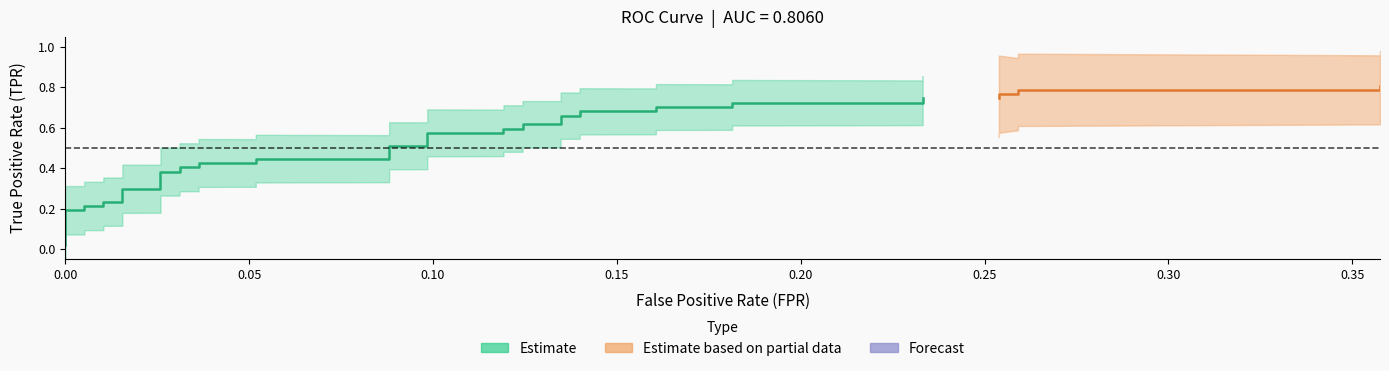

Reading left to right, extract all data points from this chart.

fpr: fpr=0.0	tpr=0.0	2=0.0	3=0.0	4=0.0	5=0.0	6=0.0	7=0.0	8=0.0	9=0.0	10=0.0	11=0.0	12=0.0	13=0.0	14=0.1	15=0.1	16=0.1	17=0.1	18=0.1	19=0.1	20=0.1	21=0.1	22=0.1	23=0.1	24=0.1	25=0.1	26=0.1	27=0.1	28=0.2	29=0.2	30=0.2	31=0.2	32=0.2	33=0.2	34=0.3	35=0.3	36=0.3	37=0.3	38=0.4	39=0.4
tpr: fpr=0.0	tpr=0.2	2=0.2	3=0.2	4=0.2	5=0.2	6=0.2	7=0.3	8=0.3	9=0.4	10=0.4	11=0.4	12=0.4	13=0.4	14=0.4	15=0.4	16=0.4	17=0.5	18=0.5	19=0.6	20=0.6	21=0.6	22=0.6	23=0.6	24=0.6	25=0.7	26=0.7	27=0.7	28=0.7	29=0.7	30=0.7	31=0.7	32=0.7	33=0.7	34=0.7	35=0.8	36=0.8	37=0.8	38=0.8	39=0.8